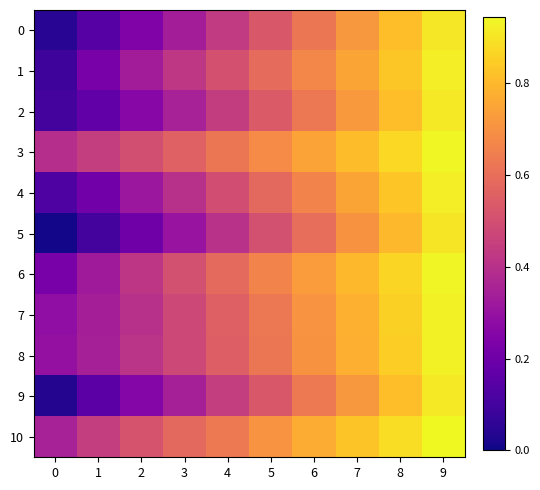

List the series in order of their peak value, lowest first.

5, 0, 9, 2, 4, 1, 8, 7, 6, 3, 10